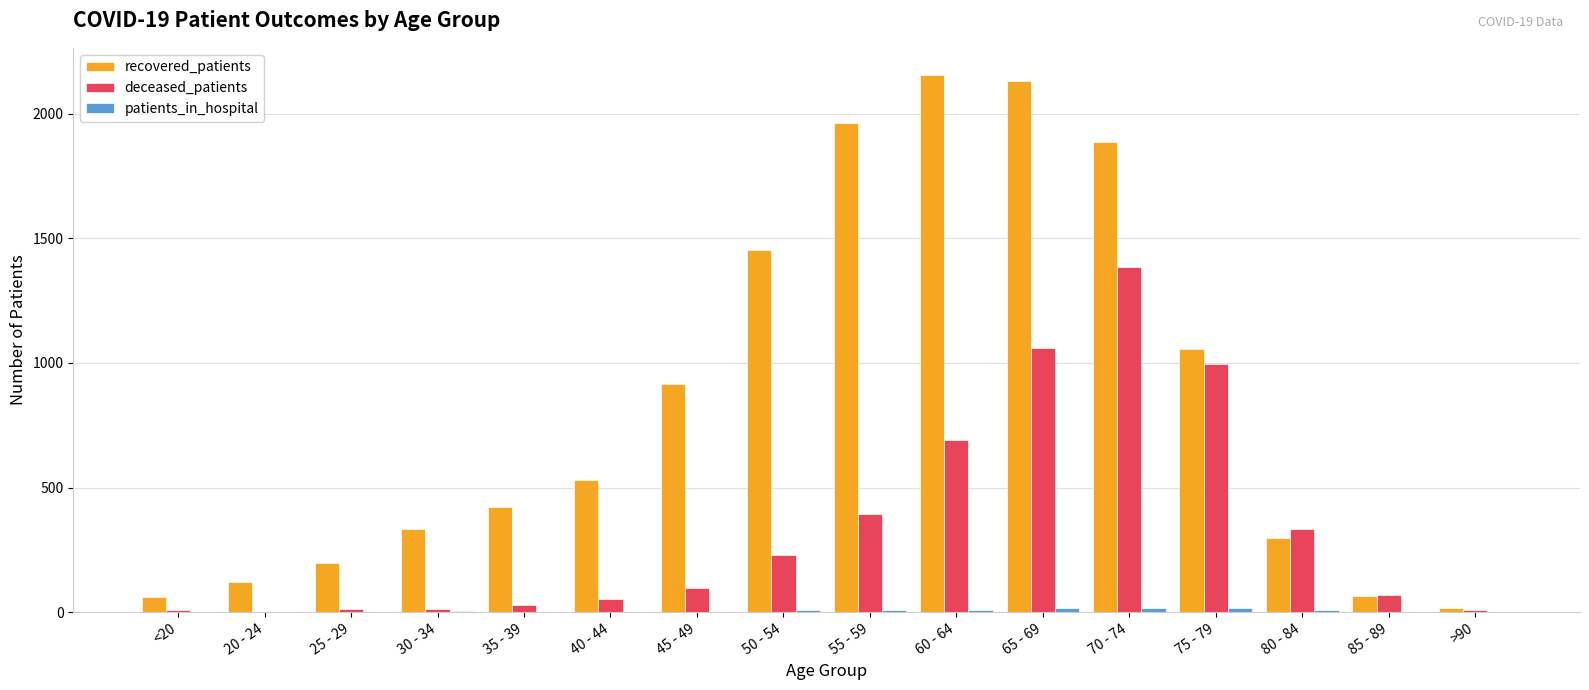

Which series changed the most between 25 - 29 and 35 - 39?

recovered_patients